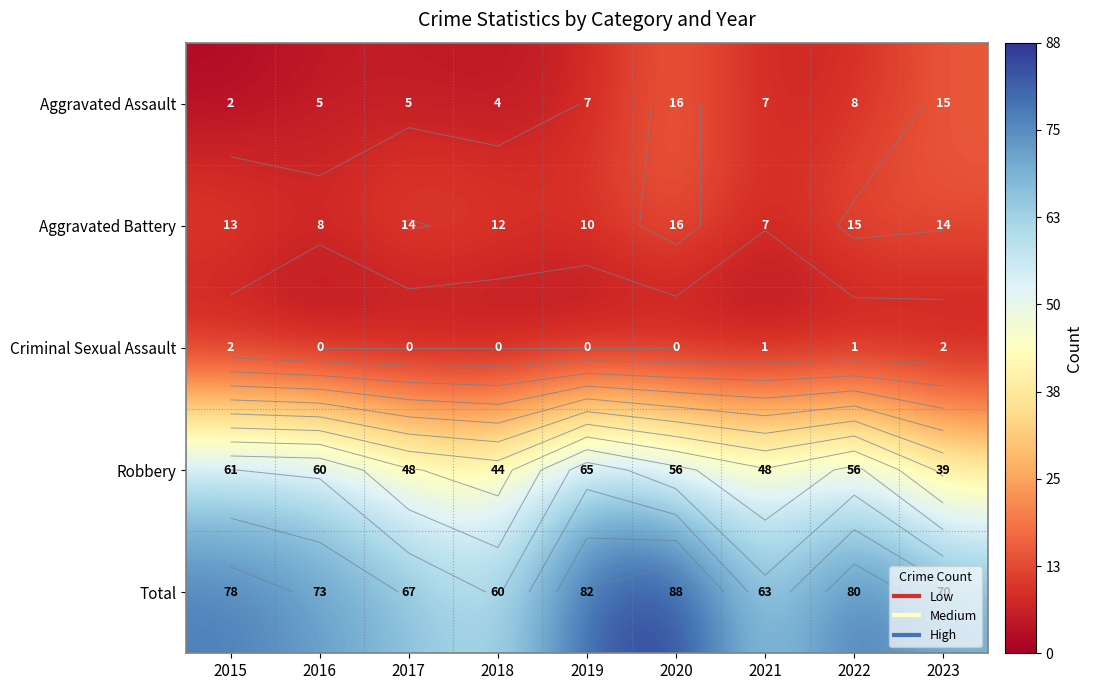

Is the value of Robbery at 2021 greater than the value of Criminal Sexual Assault at 2021?

Yes